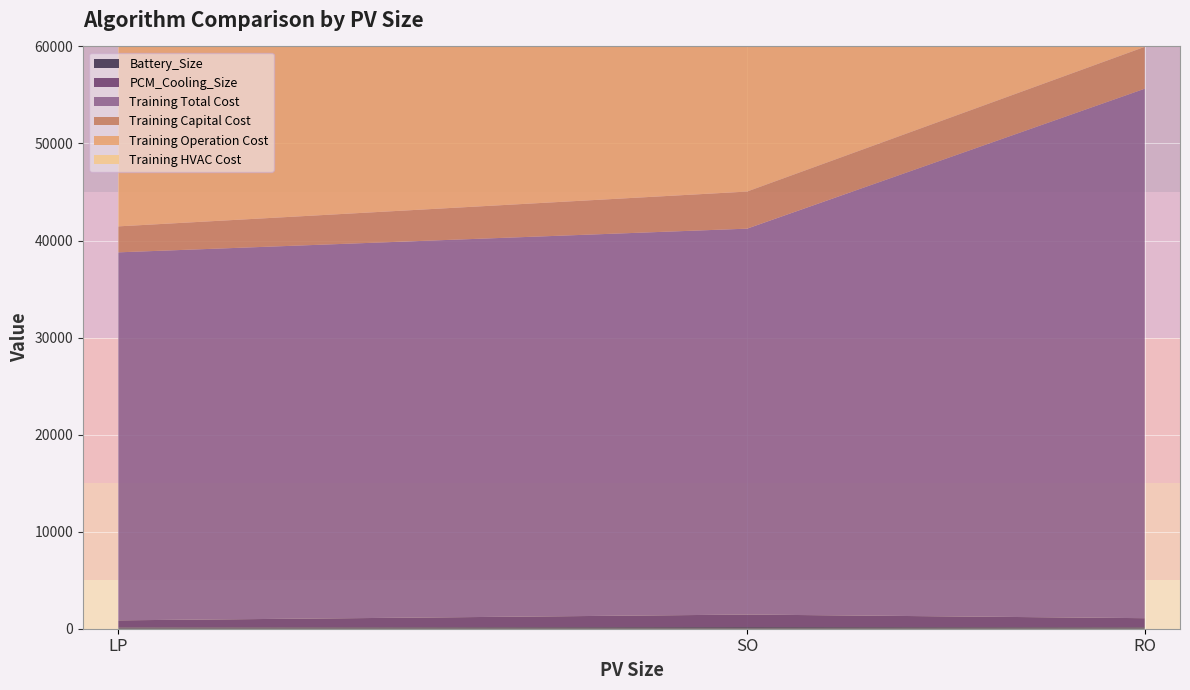

Is it true that Training Capital Cost equals 619.4 at LP?

False